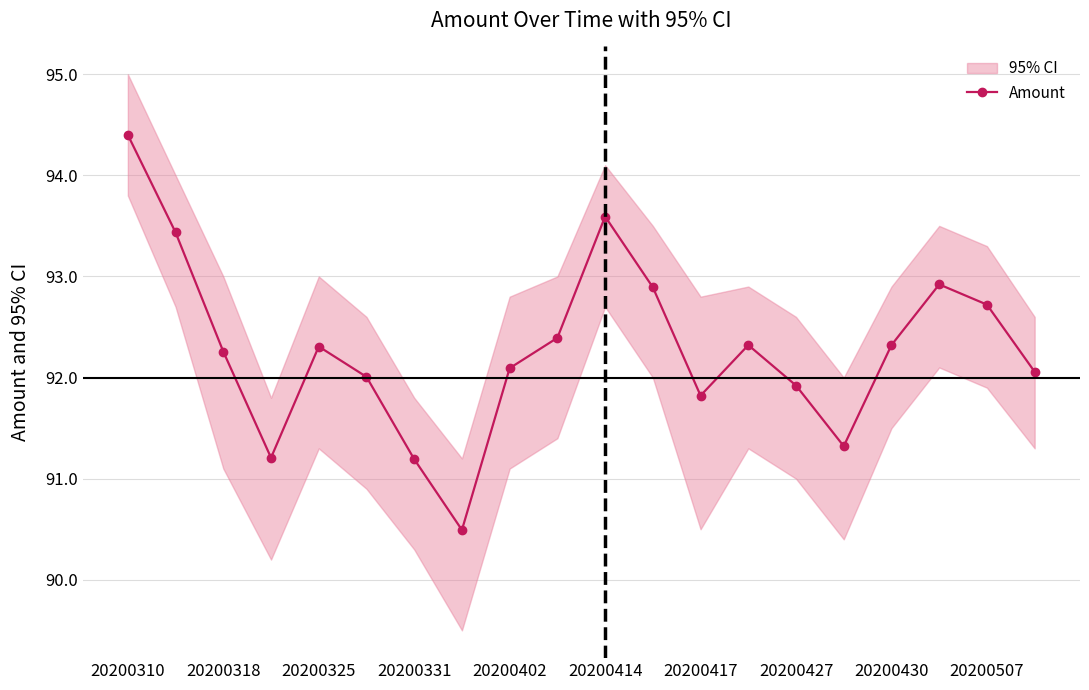

How many points are higher than both their immediate neighbors (excluding endpoints)?

4